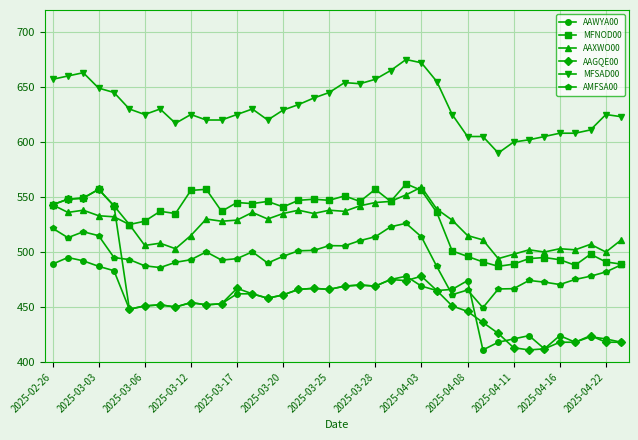

What is the value of the AAXWO00 point at the 25th from the left?

559.0